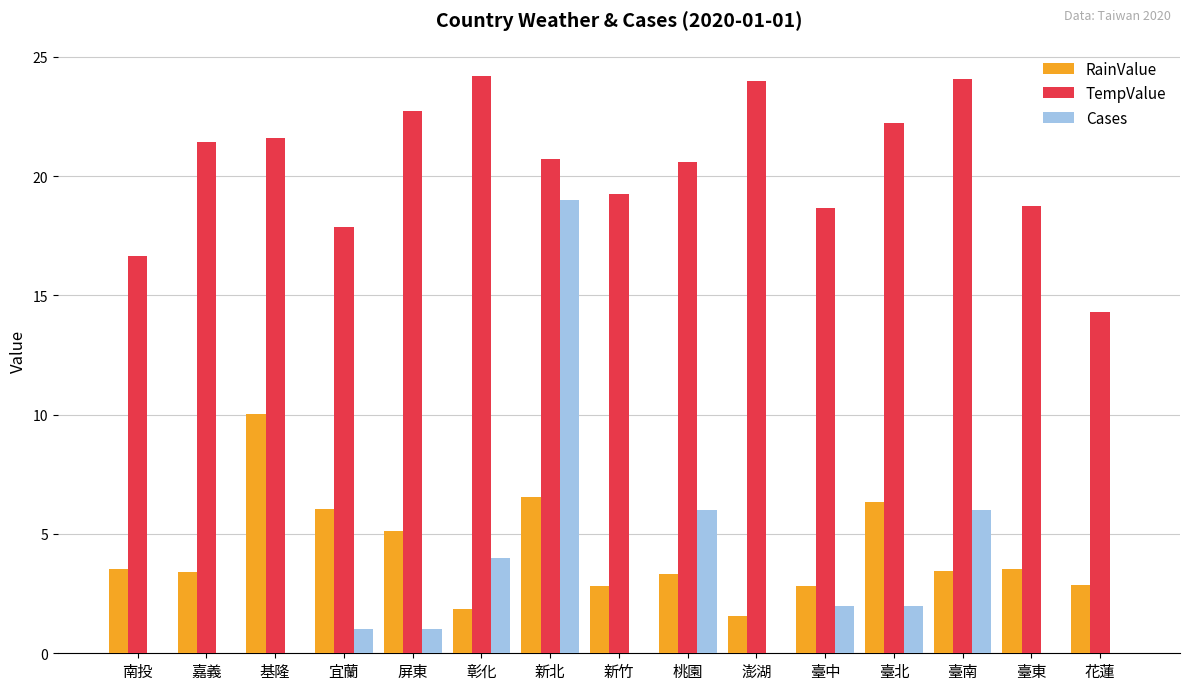

How many groups of bars are there?

15